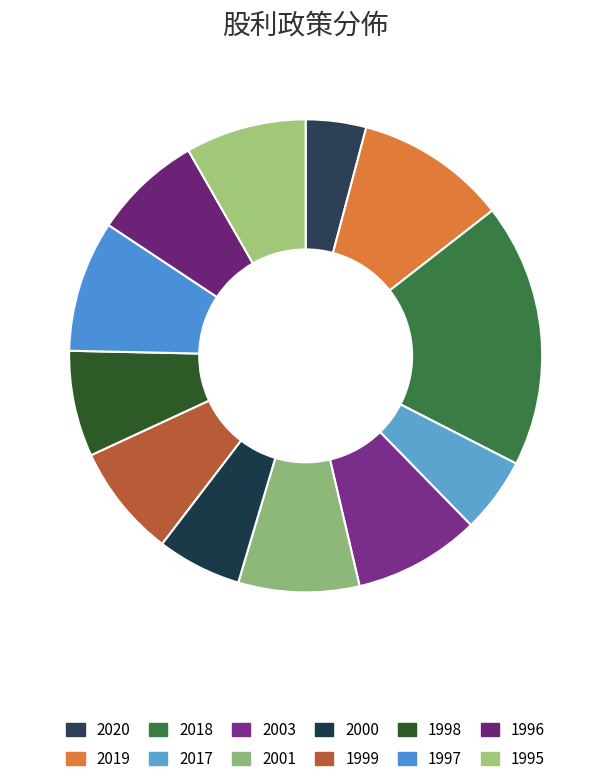

Count the number of slices in the pie.

12